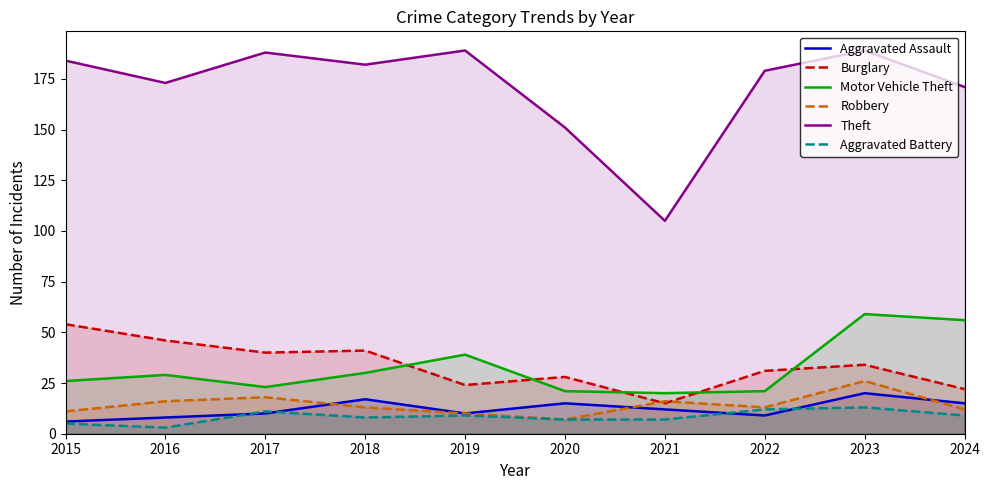

In Robbery, how many points are lower than both neighbors (excluding endpoints)?

2